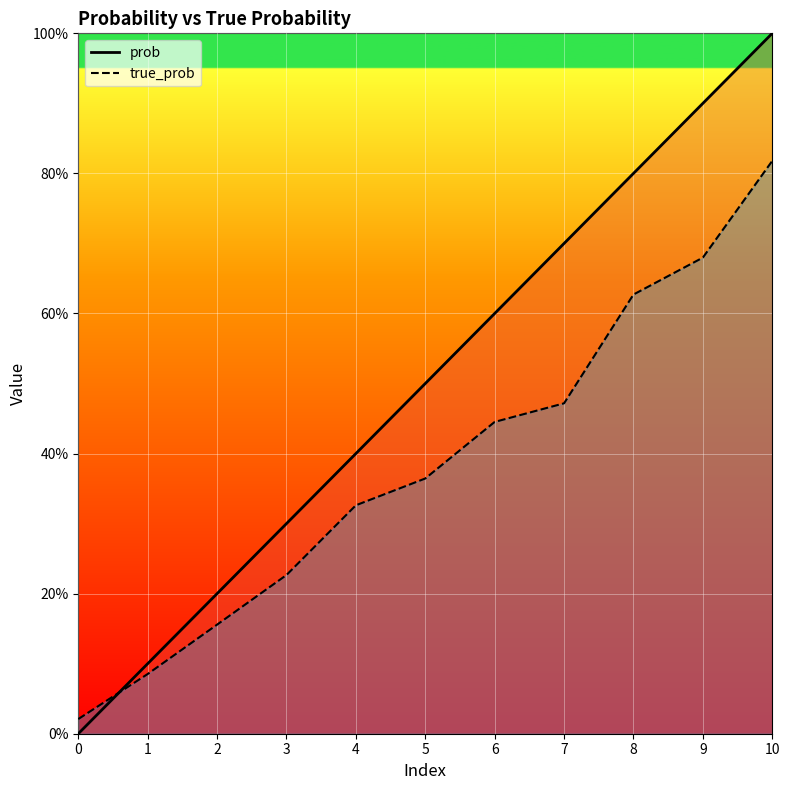

What is the value of the true_prob point at the 10th from the left?

0.7